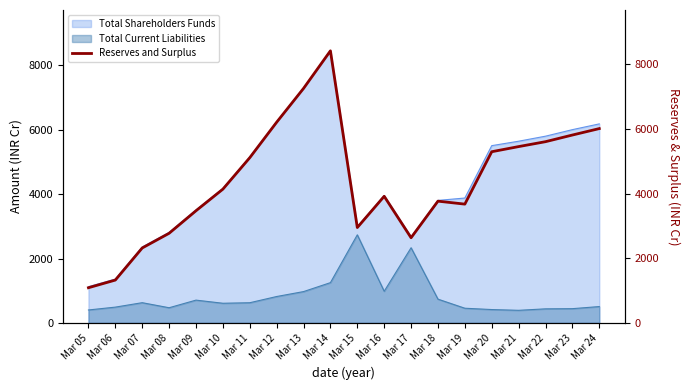

How many points are lower than both their immediate neighbors (excluding endpoints)?

3